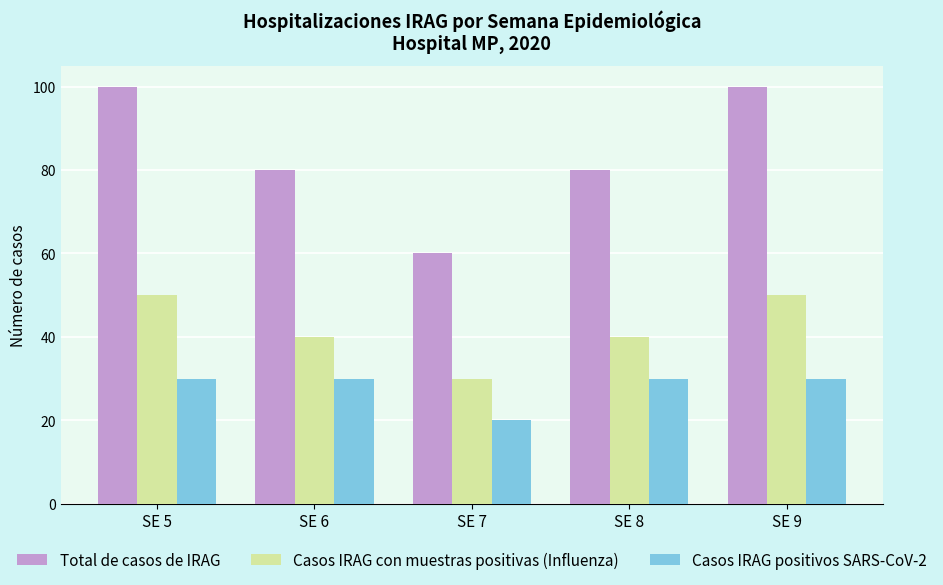

Count the number of categories in the chart.

5